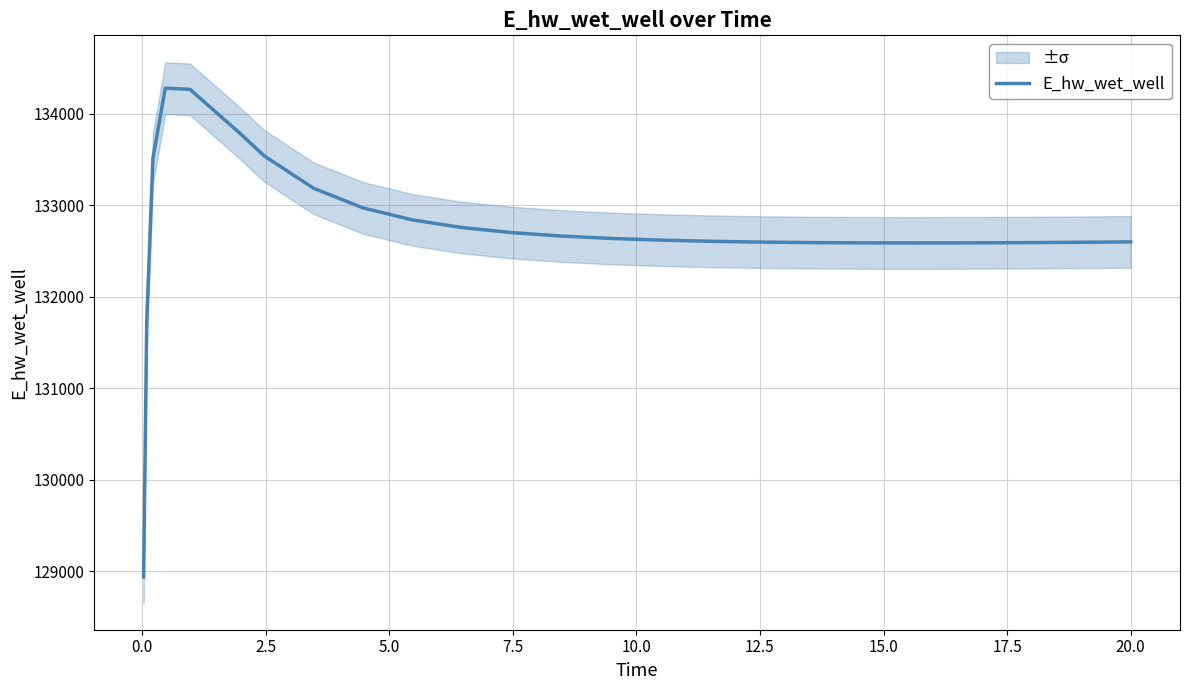

What is the maximum value for E_hw_wet_well?

134278.5